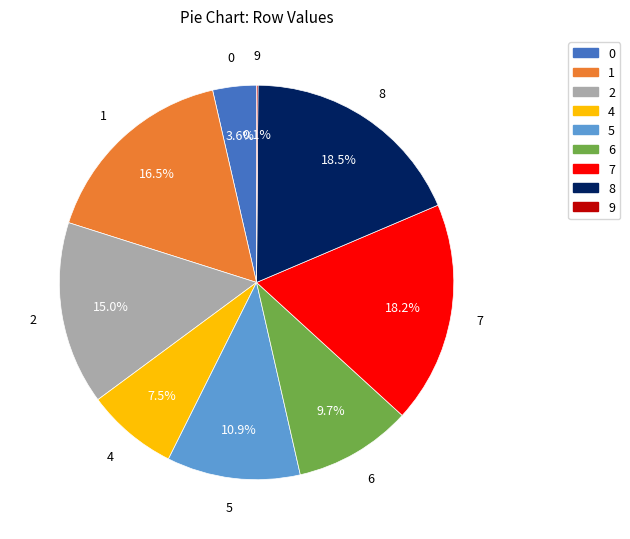

The 7 slice represents 11% of the pie. True or false?

False